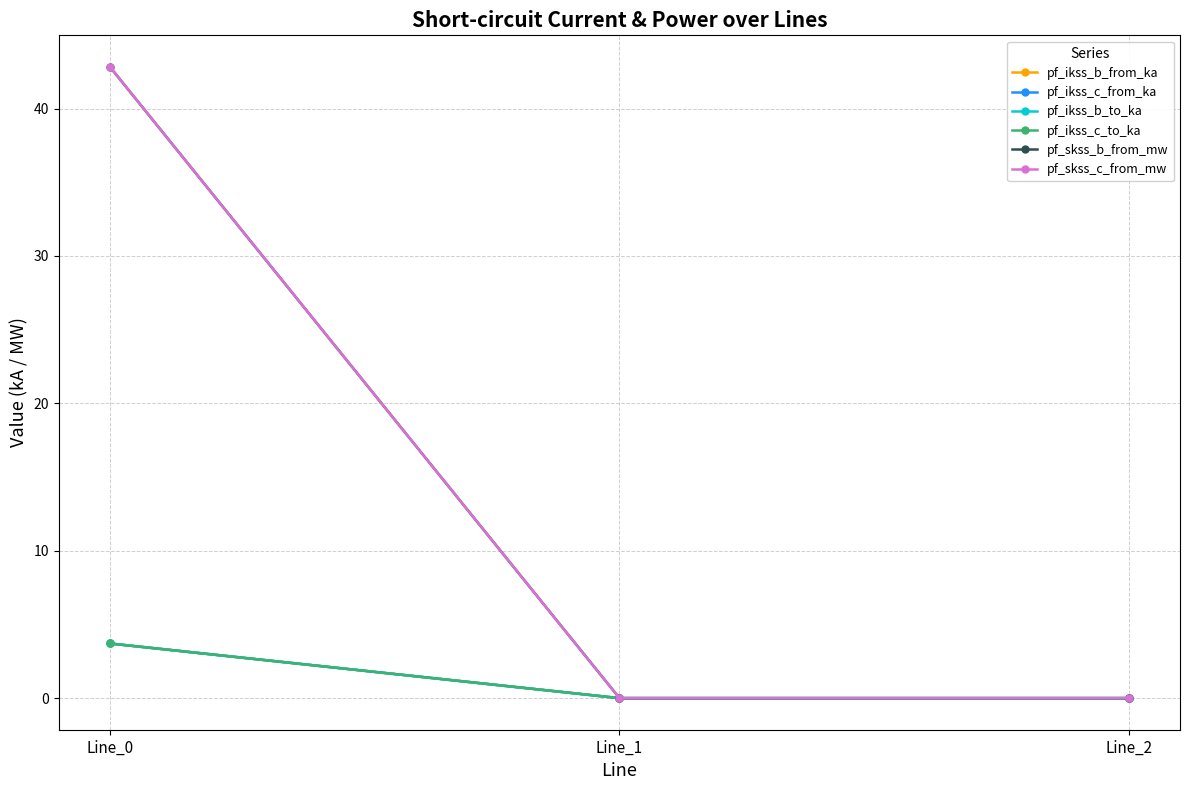

What is the greatest value displayed?

42.8